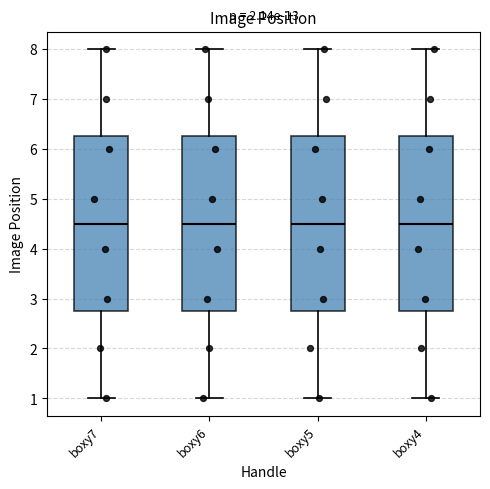

Where does the upper whisker of the box for boxy5 end on the y-axis? The values are not printed on the chart, so give them approximately, as read against the axis.

8.0